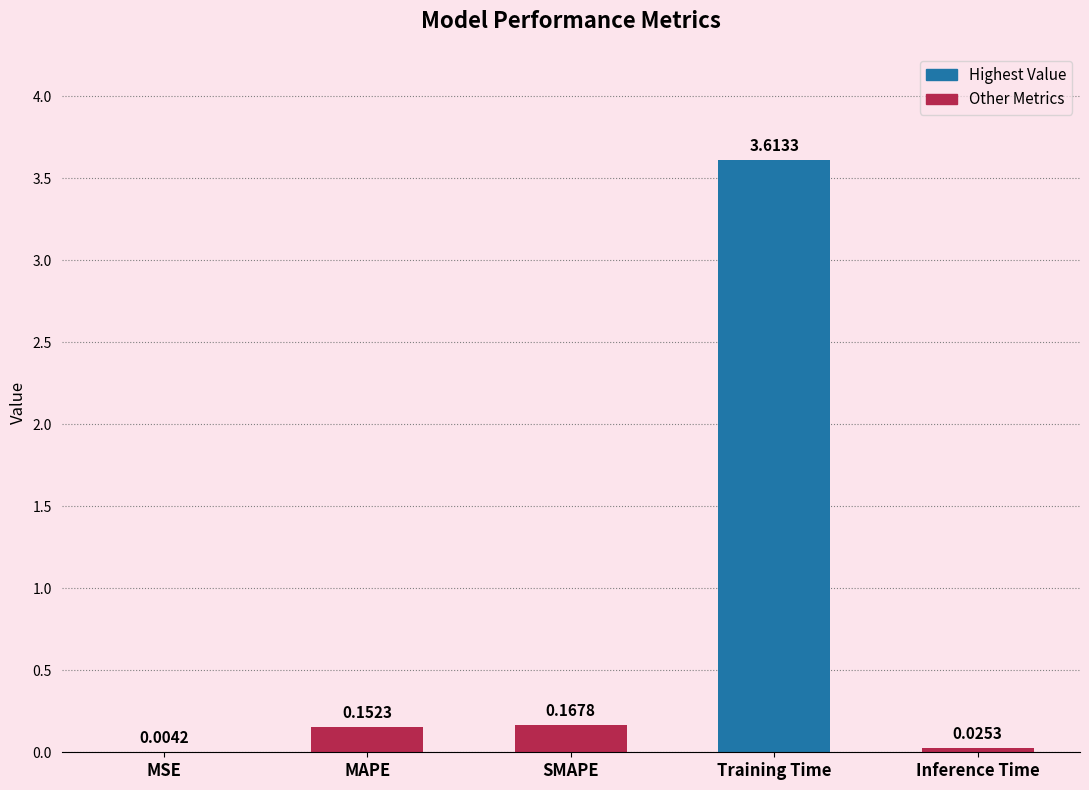

What is the sum of all values?

4.0